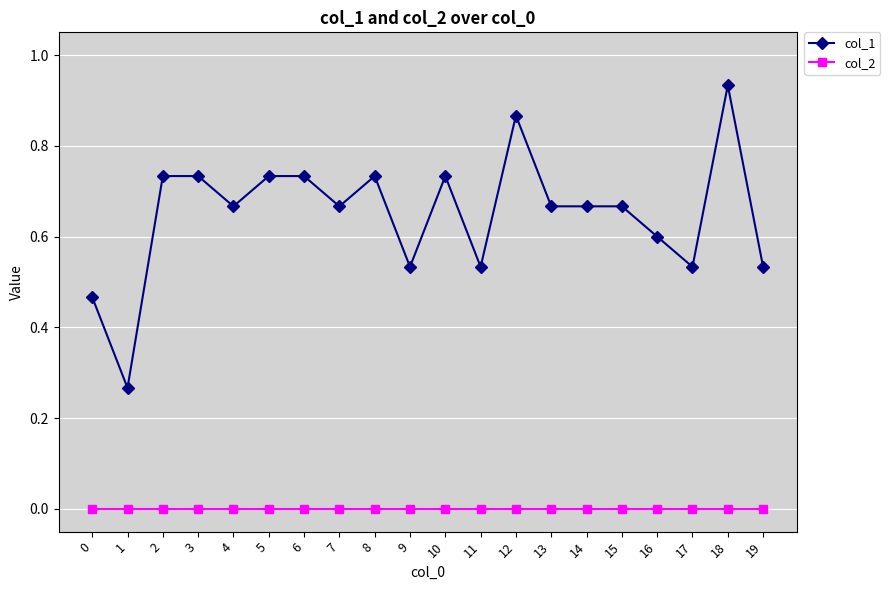

At which label does col_1 reach its minimum?

1